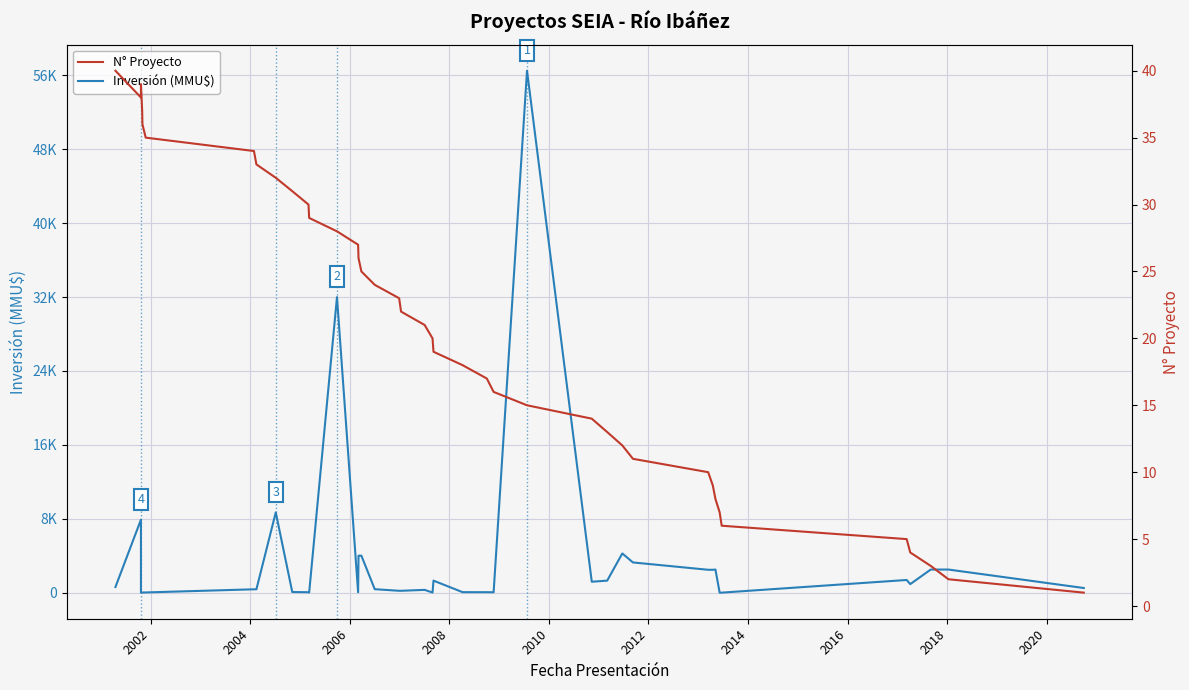

Is the value of Inversión (MMU$) at 33 greater than the value of N° Proyecto at 20?

No